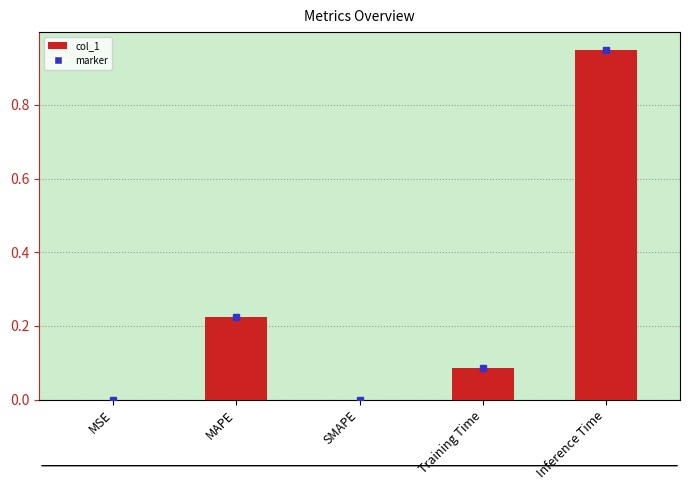

What is the sum of all values?

1.3